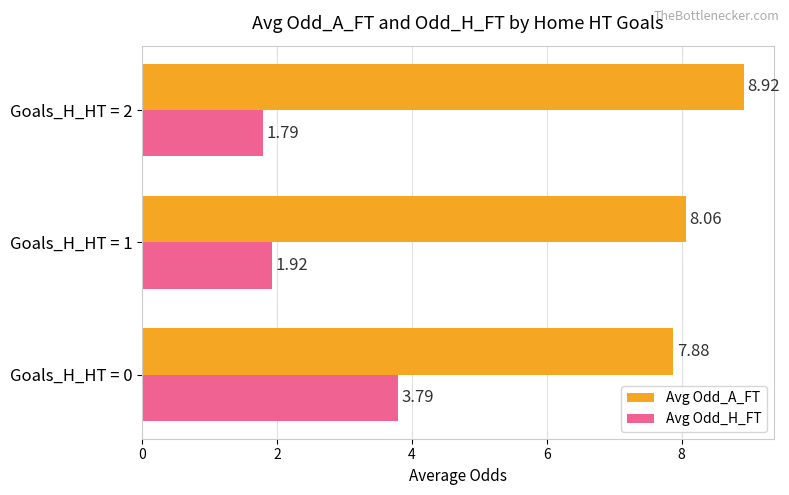

Rank the categories by Avg Odd_A_FT value from highest to lowest.

Goals_H_HT = 2, Goals_H_HT = 1, Goals_H_HT = 0